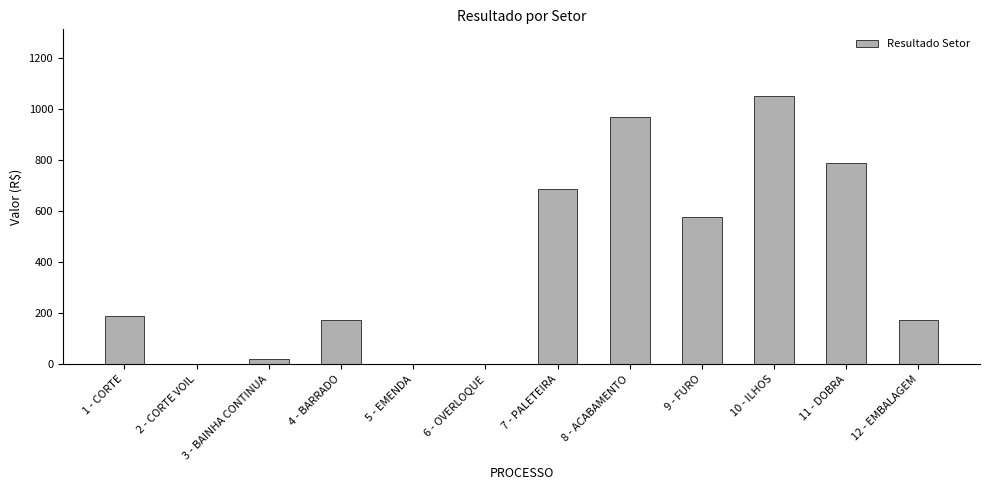

What is the sum of the values at 5 - EMENDA and 8 - ACABAMENTO?

969.2